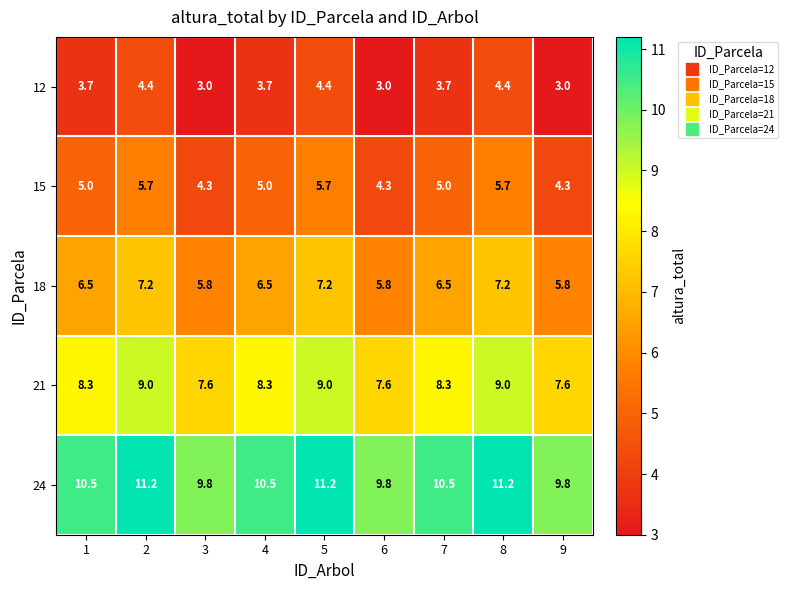

What is the total value across all series at 6?

30.5